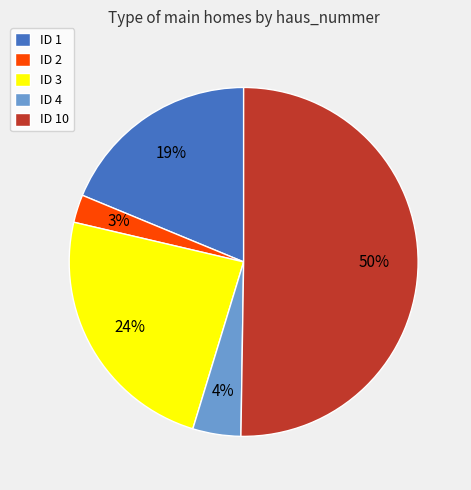

Is it true that ID 4 is 18% of the pie?

False